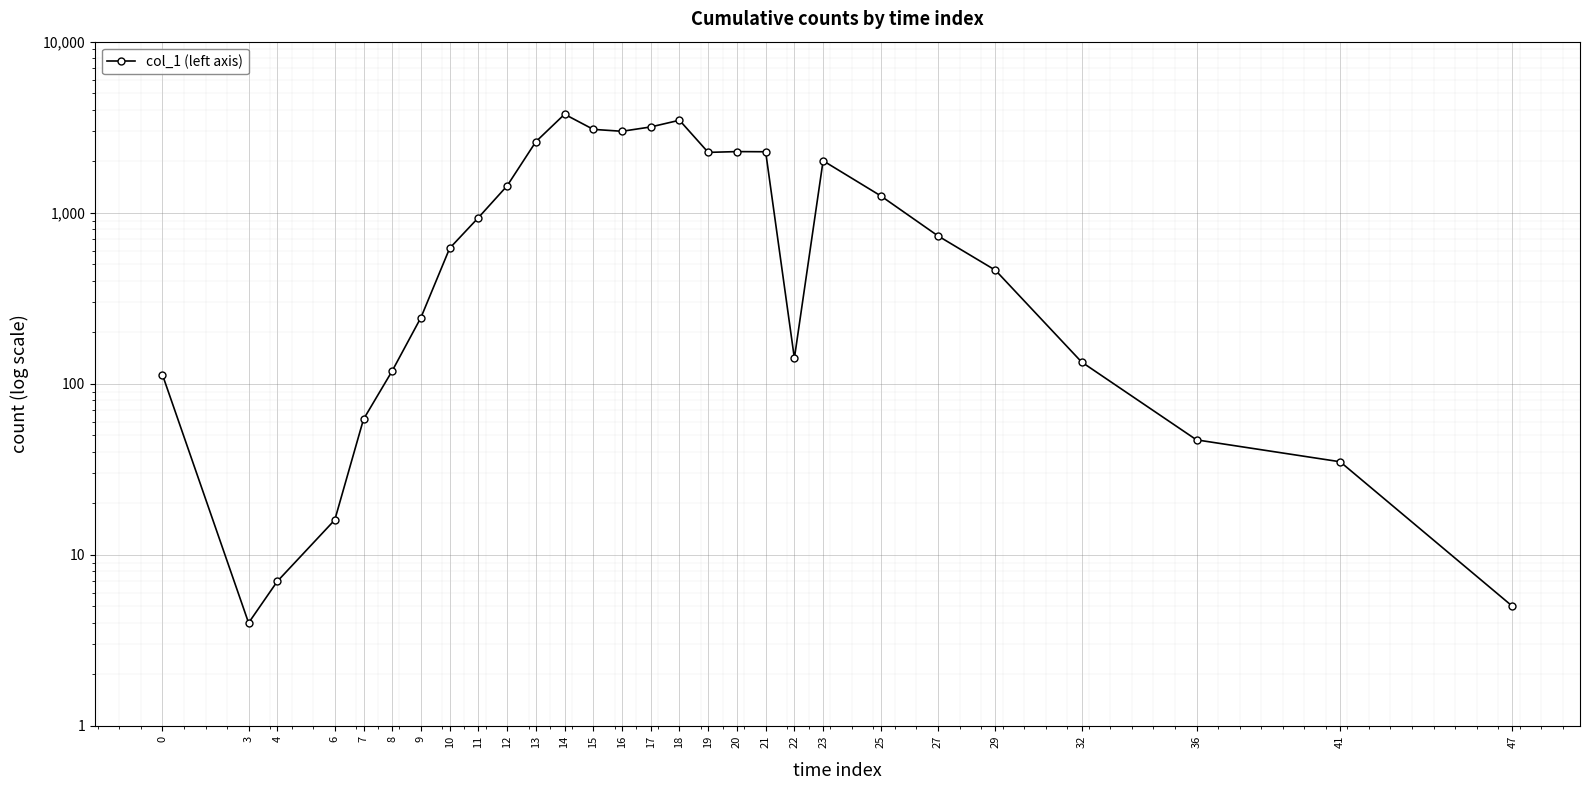

How many data points are less than 732?

14